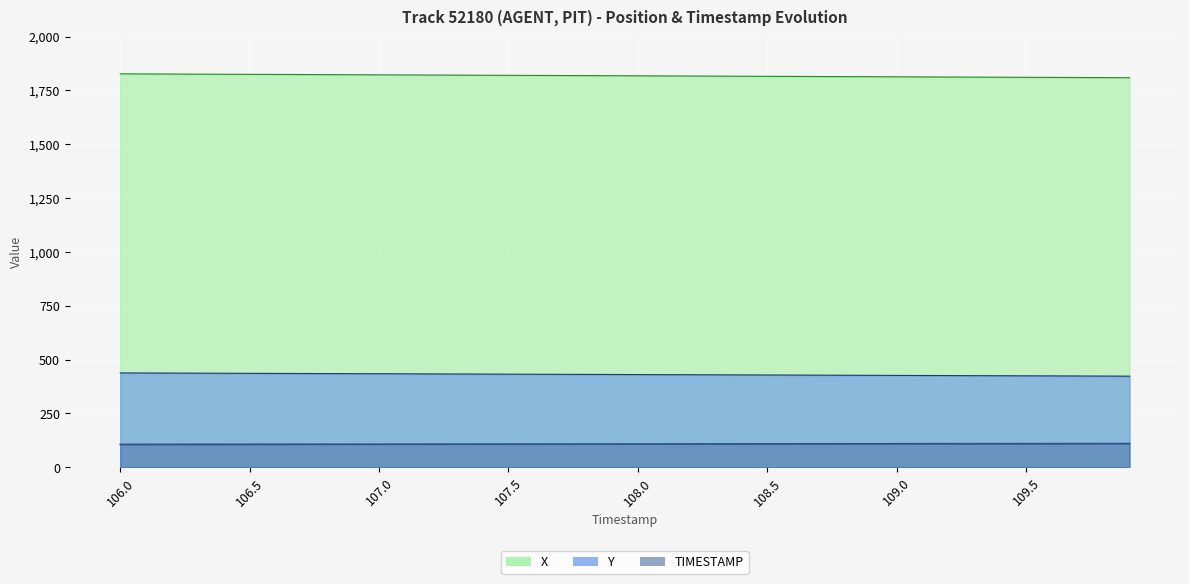

What is the label of the 35th point from the left?

34